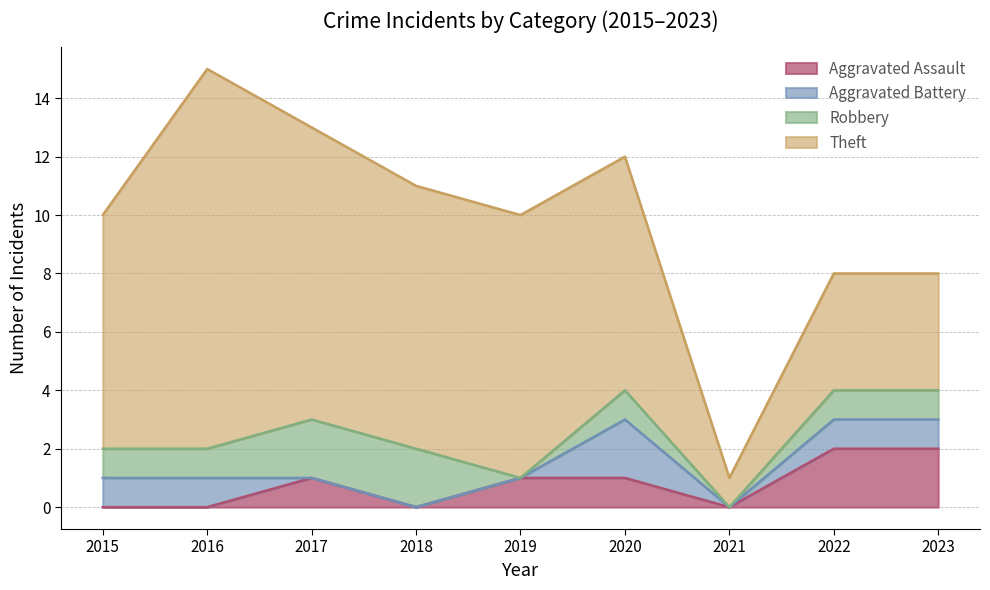

What is the average value of the Aggravated Assault series?

1